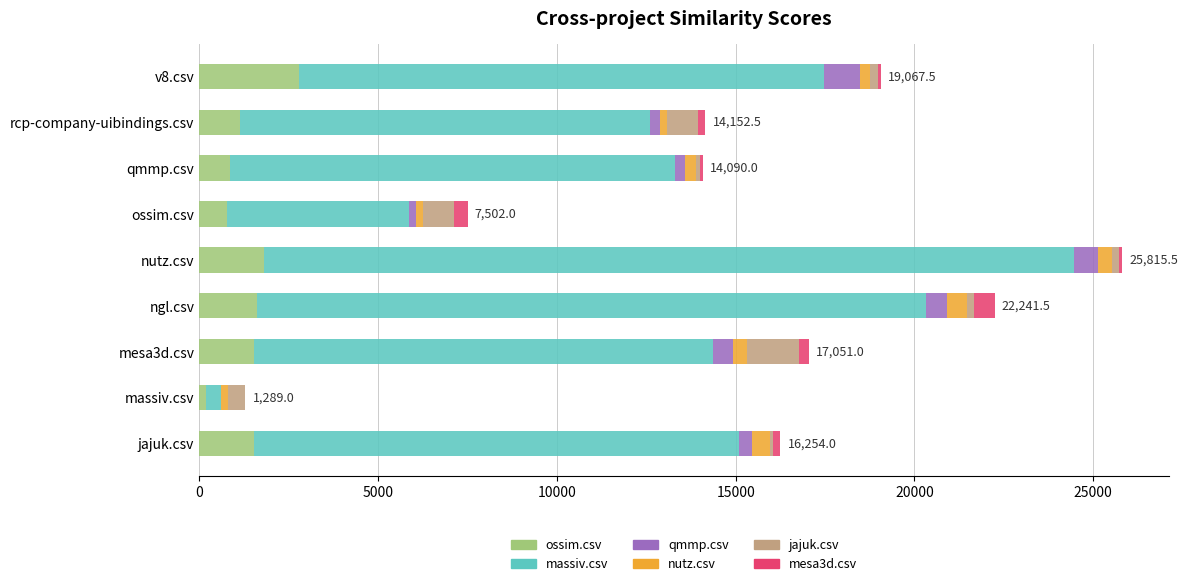

Between ossim.csv and v8.csv, which series saw the biggest shift?

massiv.csv